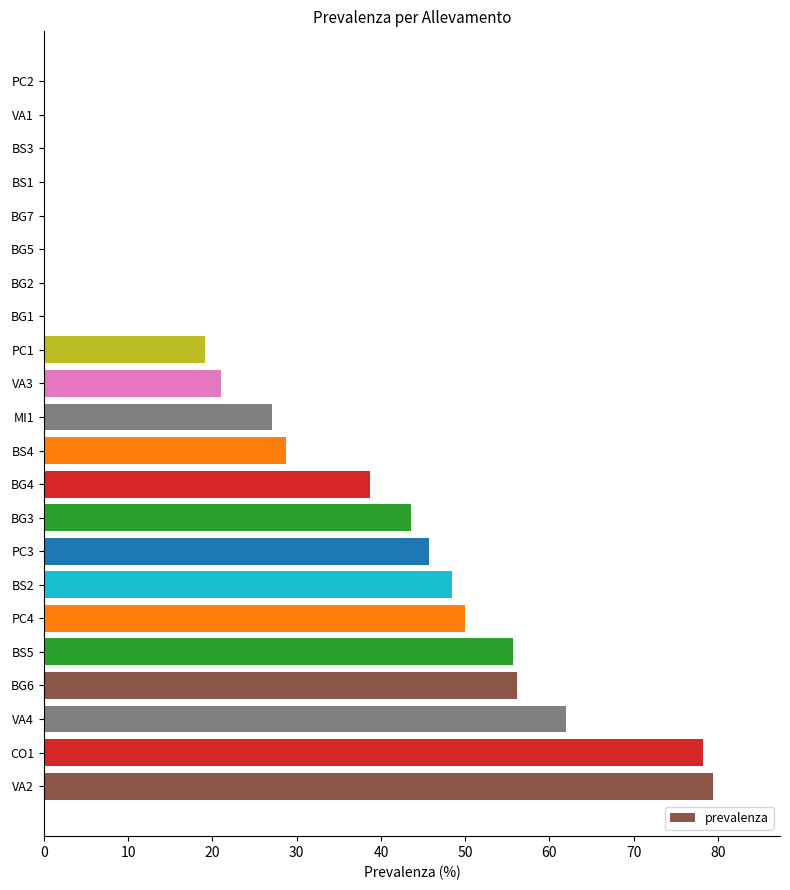

Count the number of values greater than 28.

11